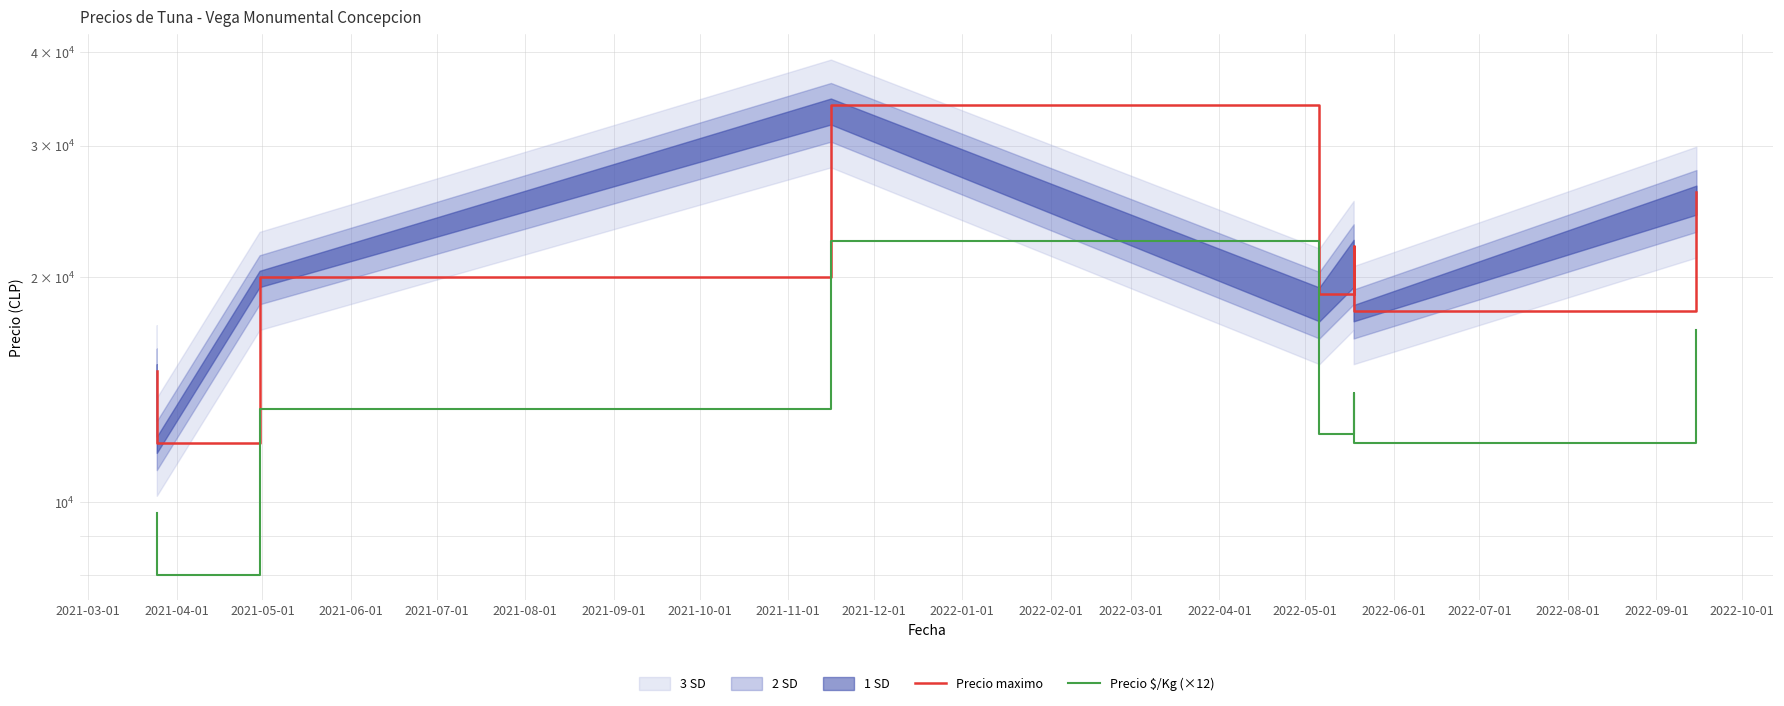

Which series has the largest total across all categories?

Precio maximo